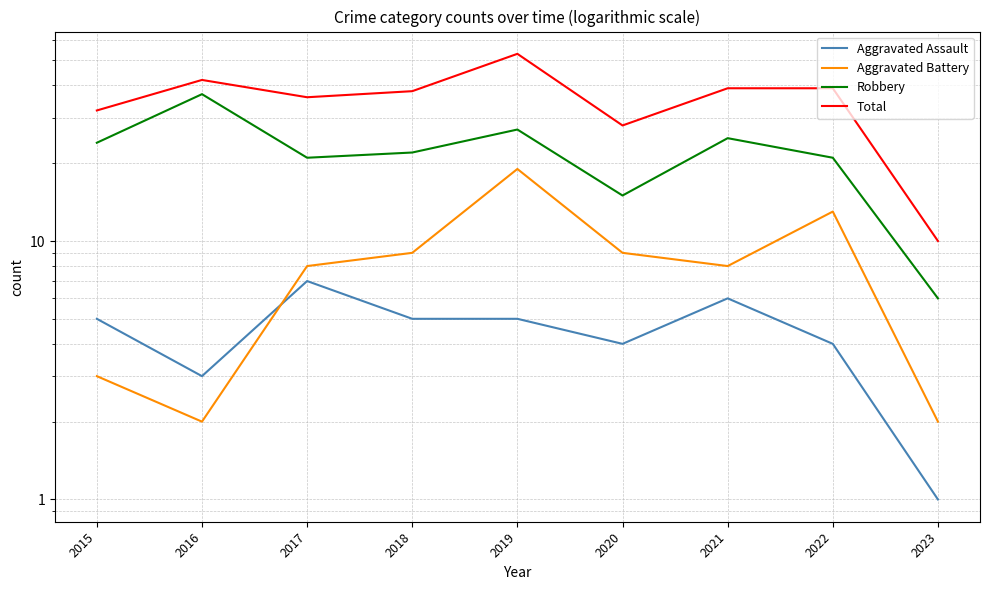

What is the difference between the Robbery values at 2021 and 2018?

3